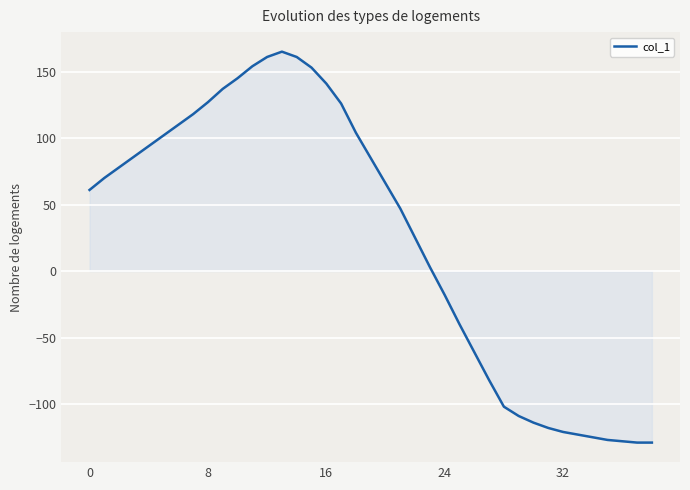

What is the smallest value displayed?

-129